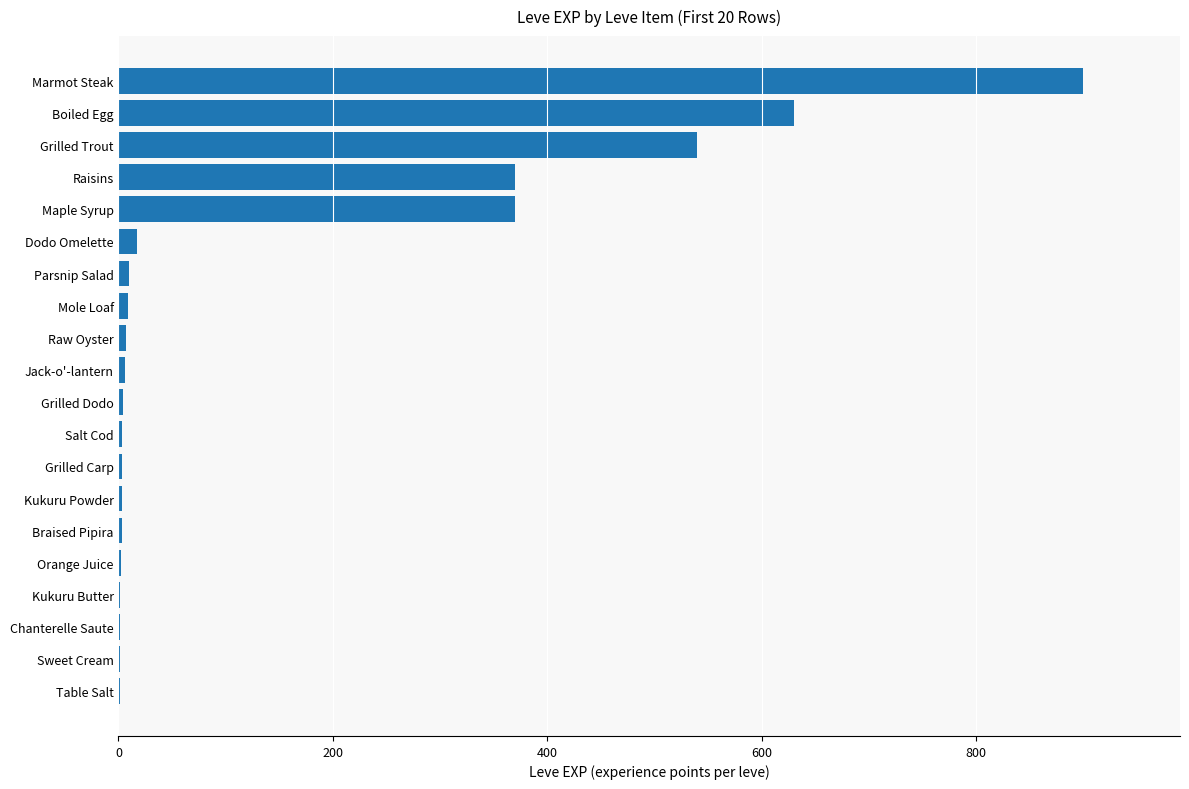

Between Maple Syrup and Mole Loaf, which is larger?

Maple Syrup